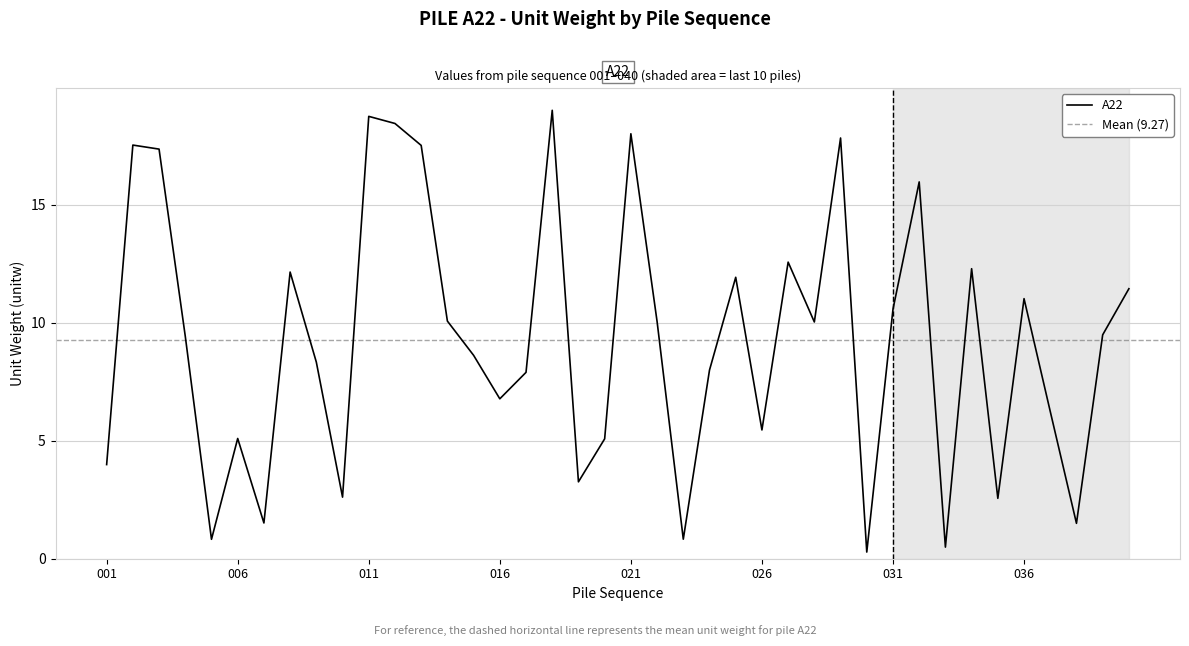

Where is the first local minimum?

005